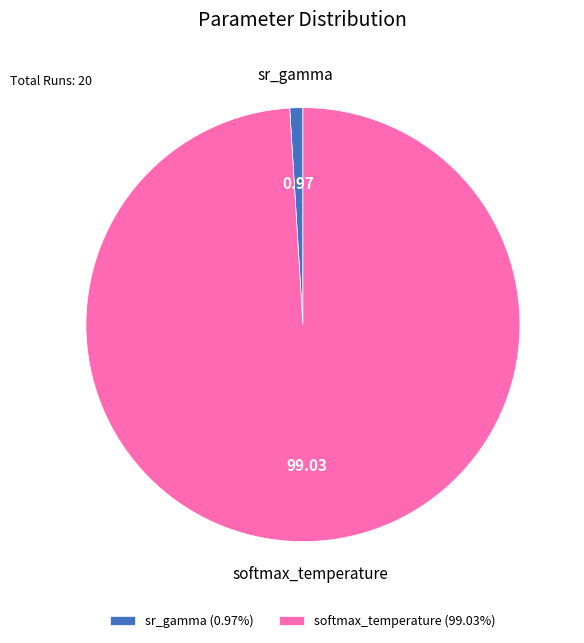

Is the sum of softmax_temperature (99.03%) and sr_gamma (0.97%) greater than half?

Yes